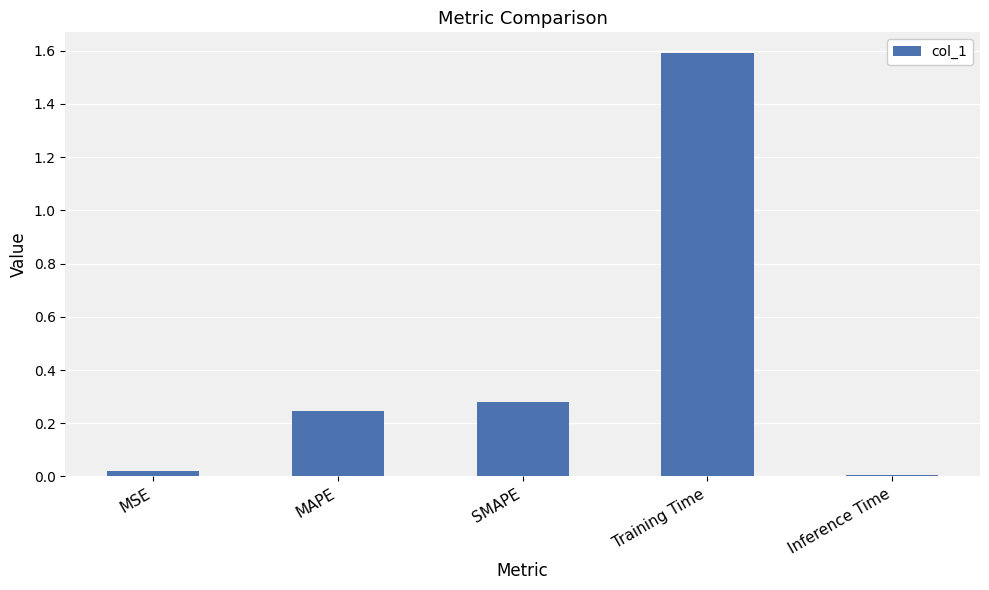

List the labels in order of value, largest first.

Training Time, SMAPE, MAPE, MSE, Inference Time